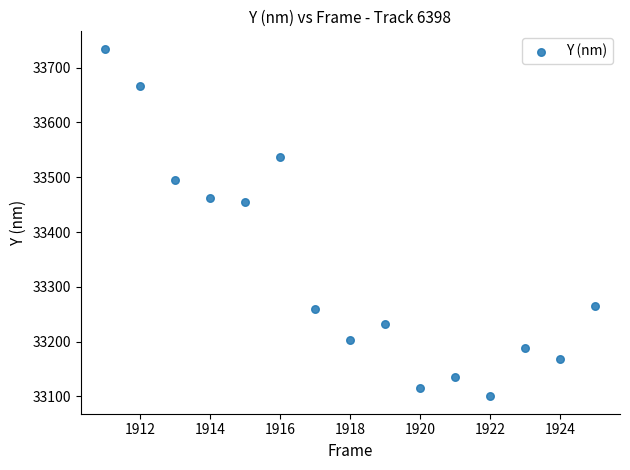

What is the range of Y values (max minus min)?

634.5